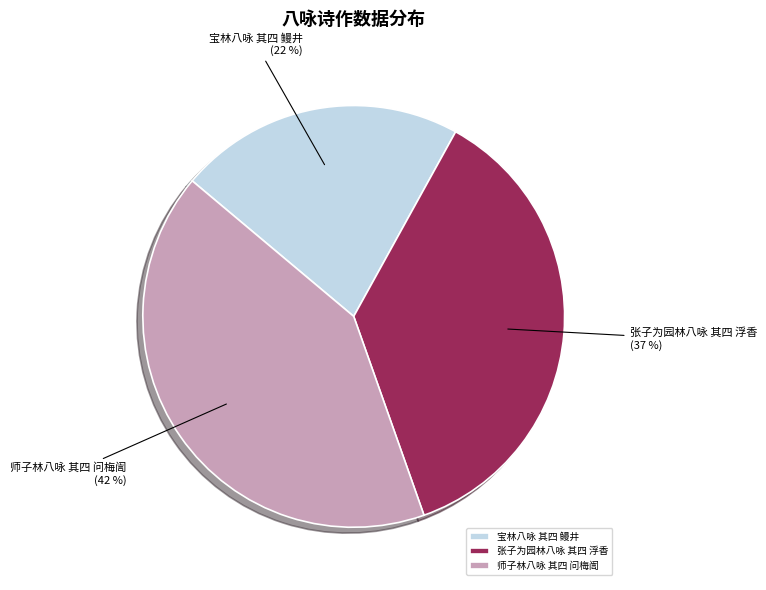

The 张子为园林八咏 其四 浮香 slice represents 50% of the pie. True or false?

False